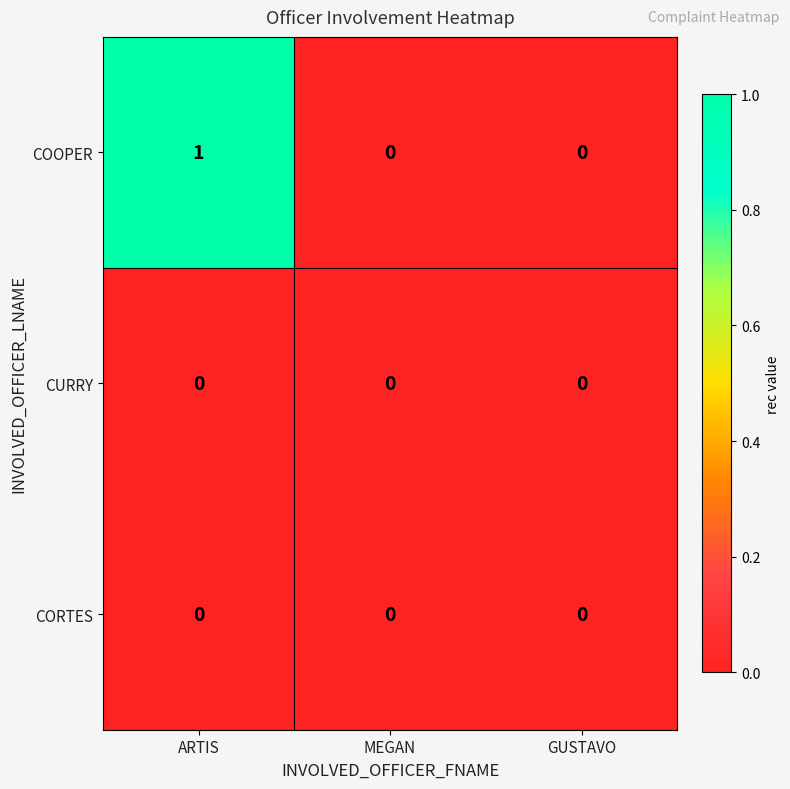

True or false: COOPER has a value of 0 at GUSTAVO.

True